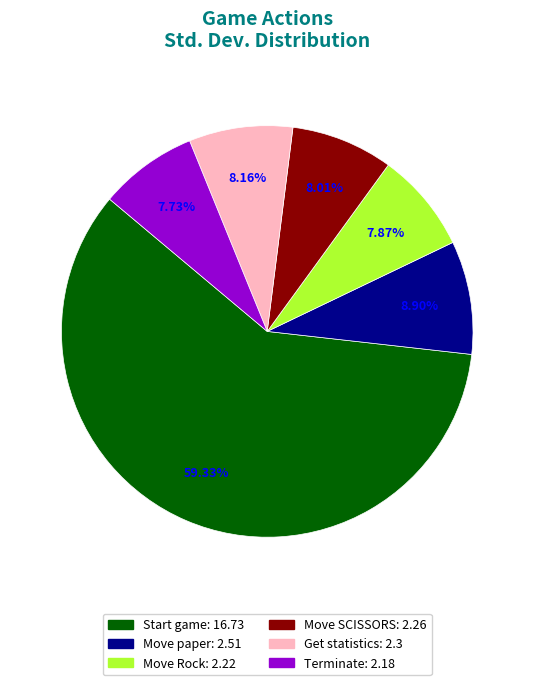

Is the sum of Get statistics and Move paper greater than half?

No